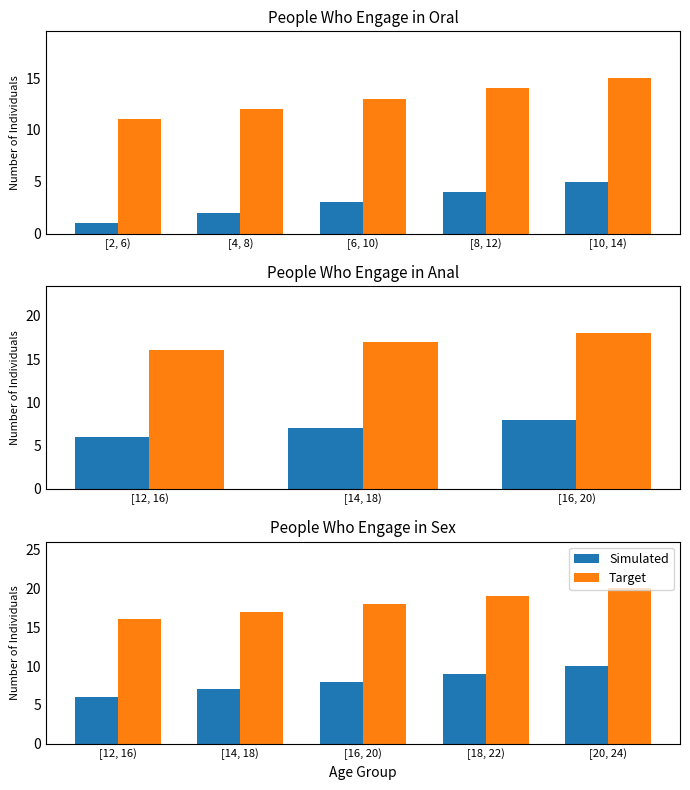

Rank the series at [18, 22) from highest to lowest value.

Target, Simulated